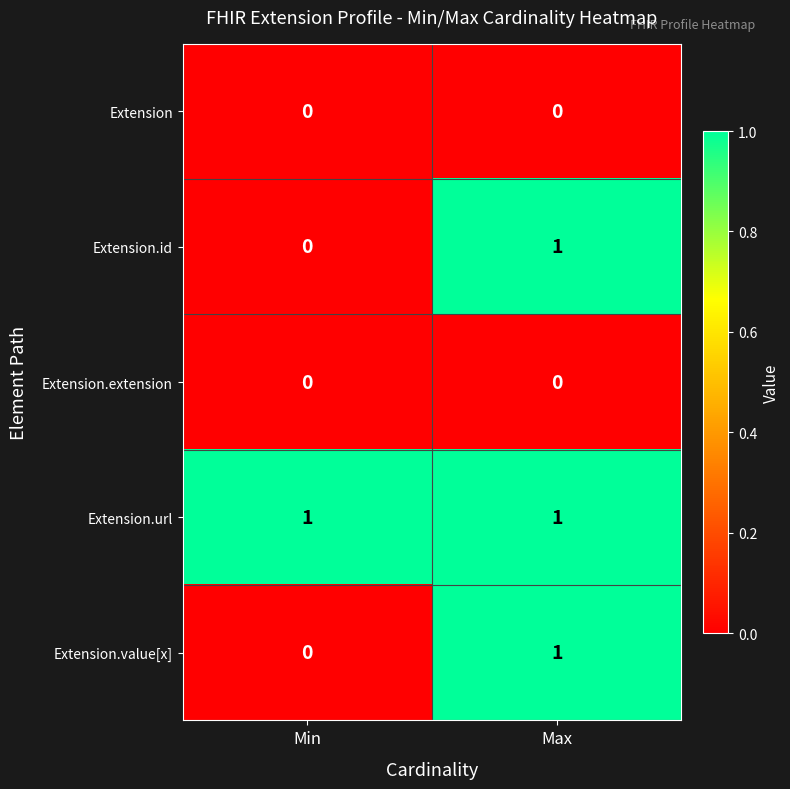

Which category has the highest value in the Extension.id series?

Max